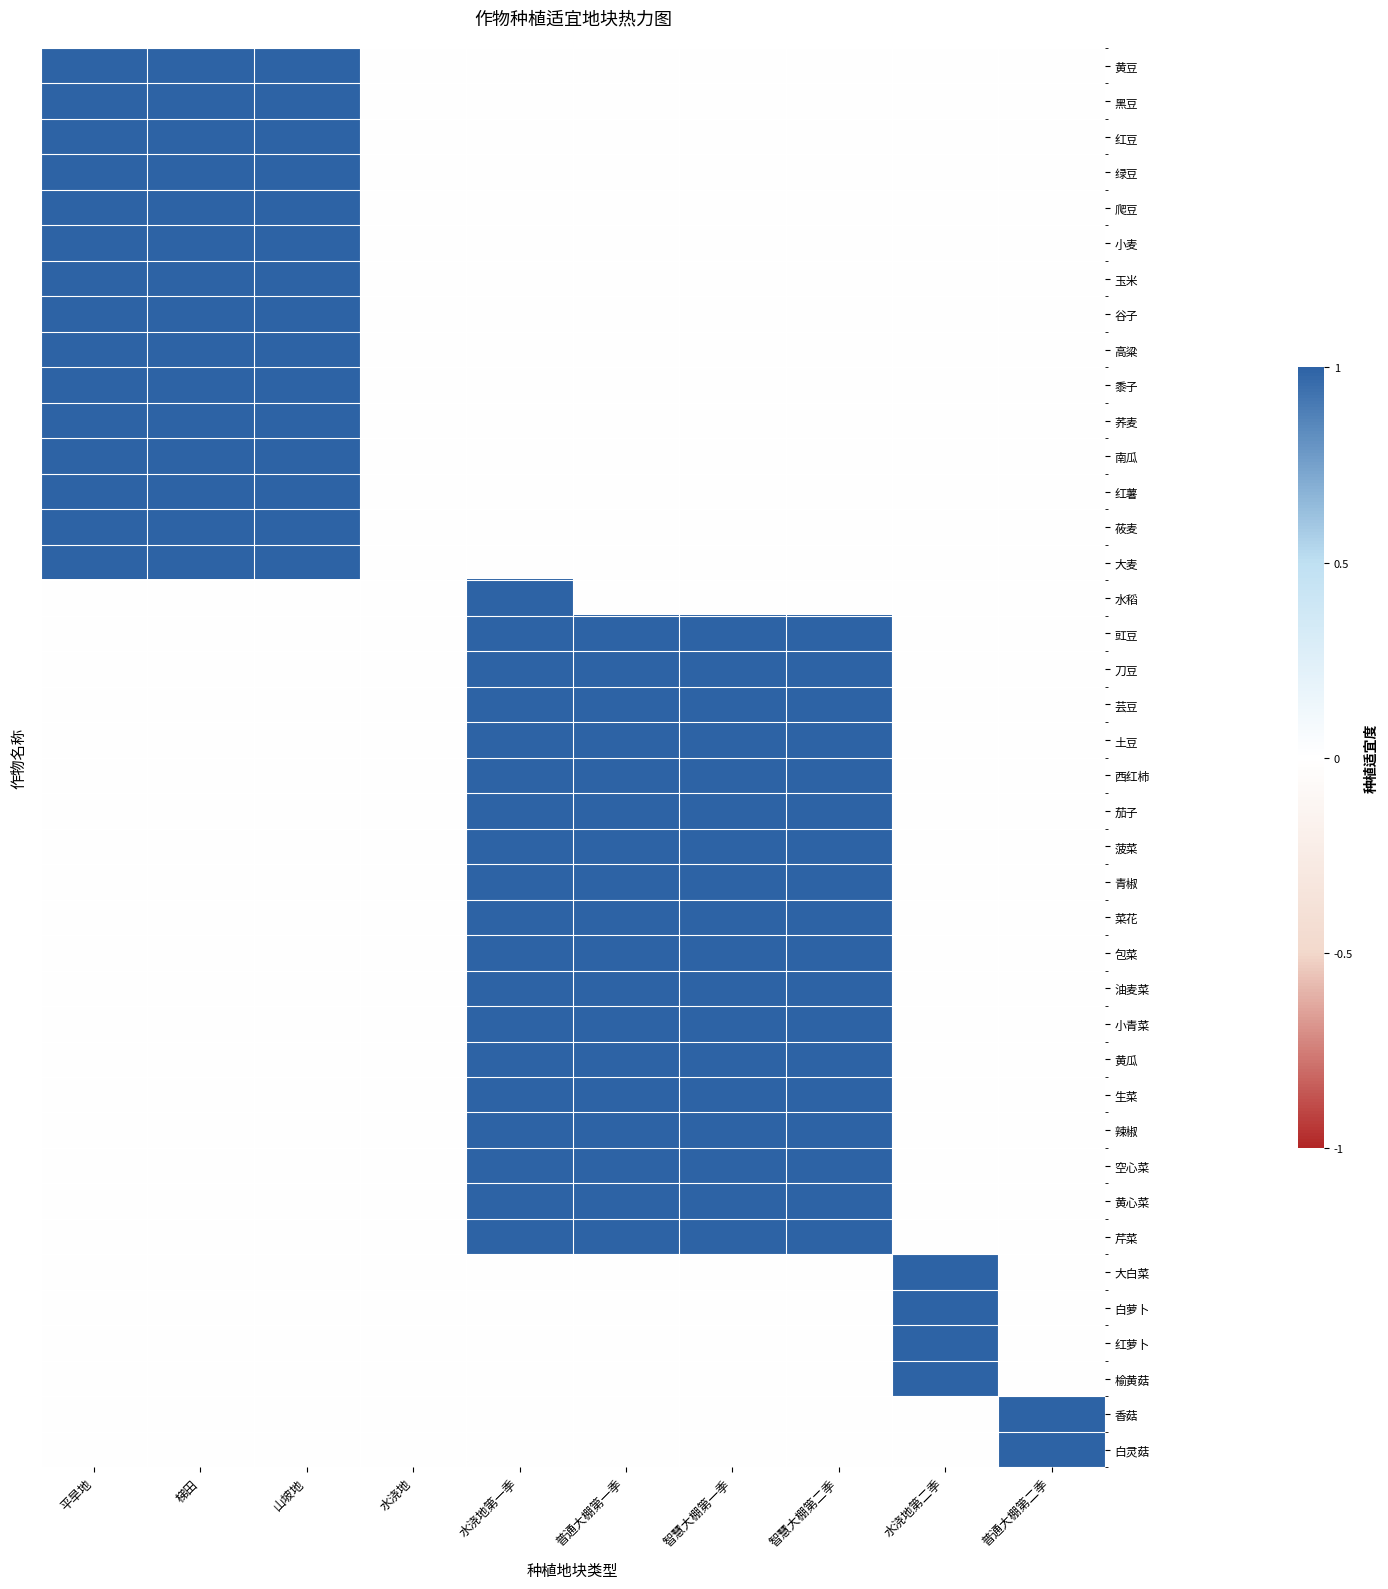

The 辣椒 series shows 1 at 普通大棚第一季. True or false?

False